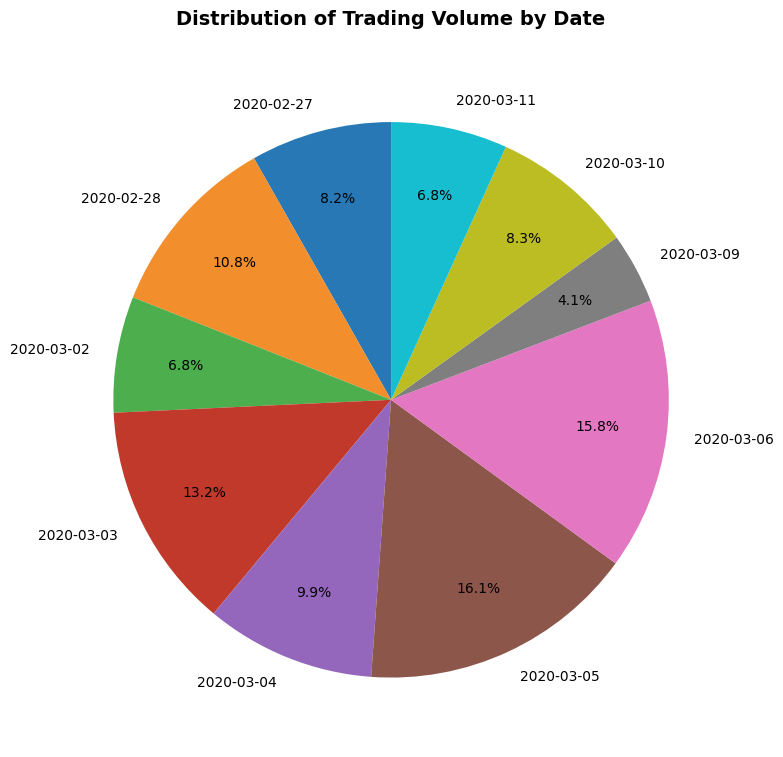

What is the smallest slice in the pie chart?

2020-03-09